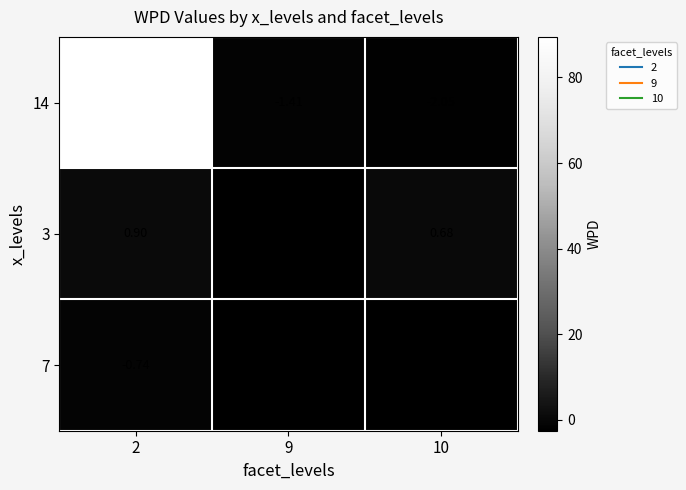

How many values in the 3 series are below 0?

1